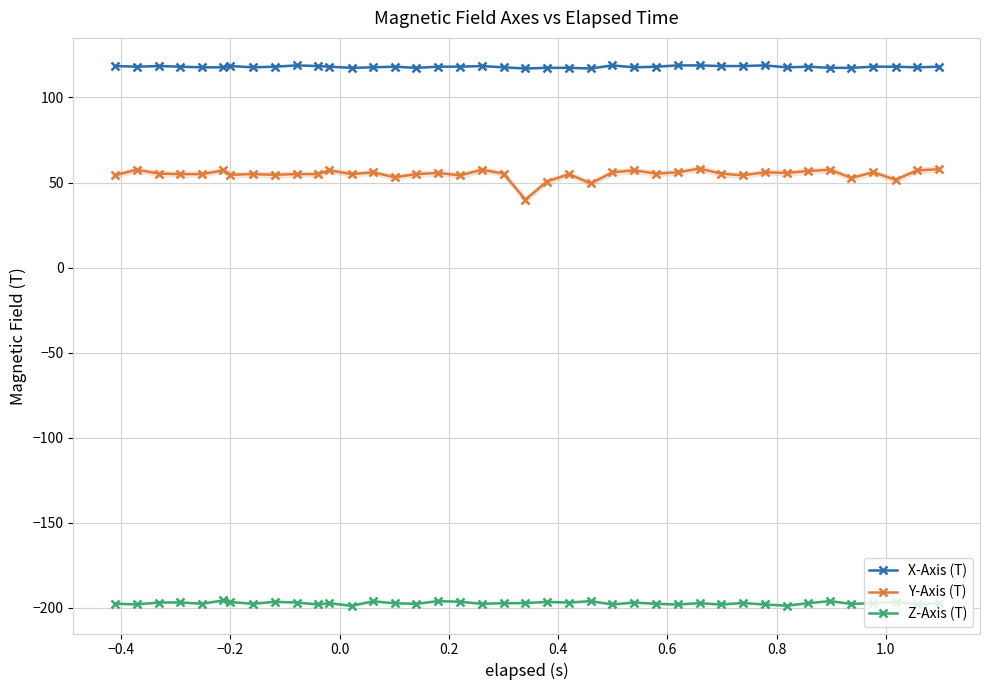

True or false: X-Axis (T) has more than 0 points higher than both neighbors.

True